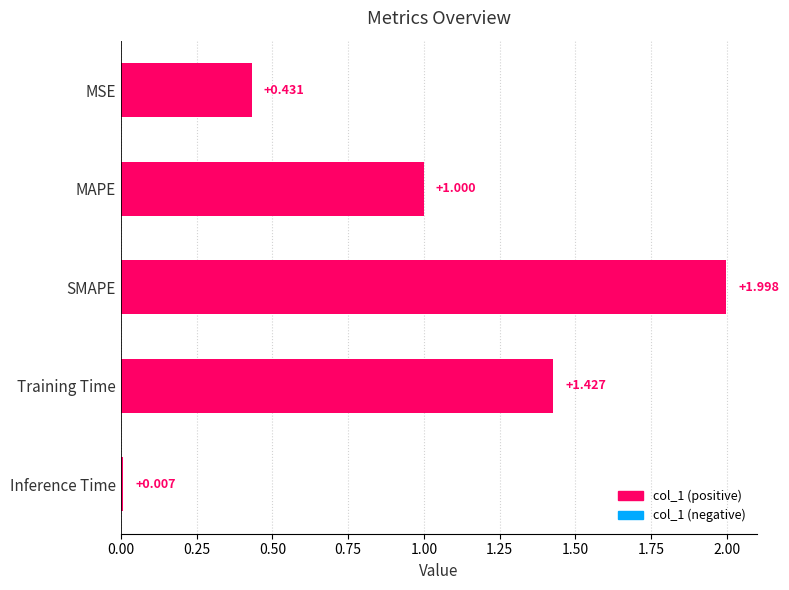

Where is the data nearest to the value 1?

MAPE